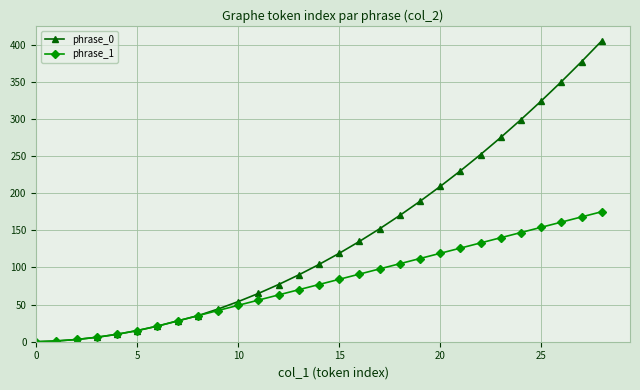

Which series has the largest range (max minus min)?

phrase_0